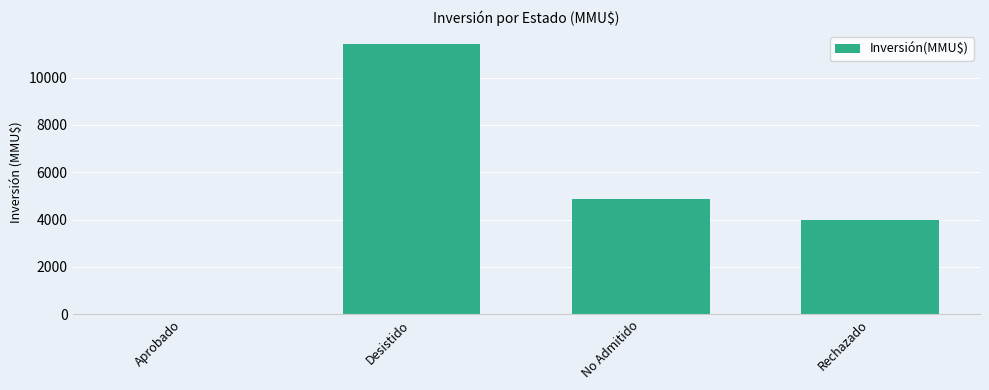

Reading left to right, extract all data points from this chart.

Aprobado=0	Desistido=11400	No Admitido=4856	Rechazado=4000